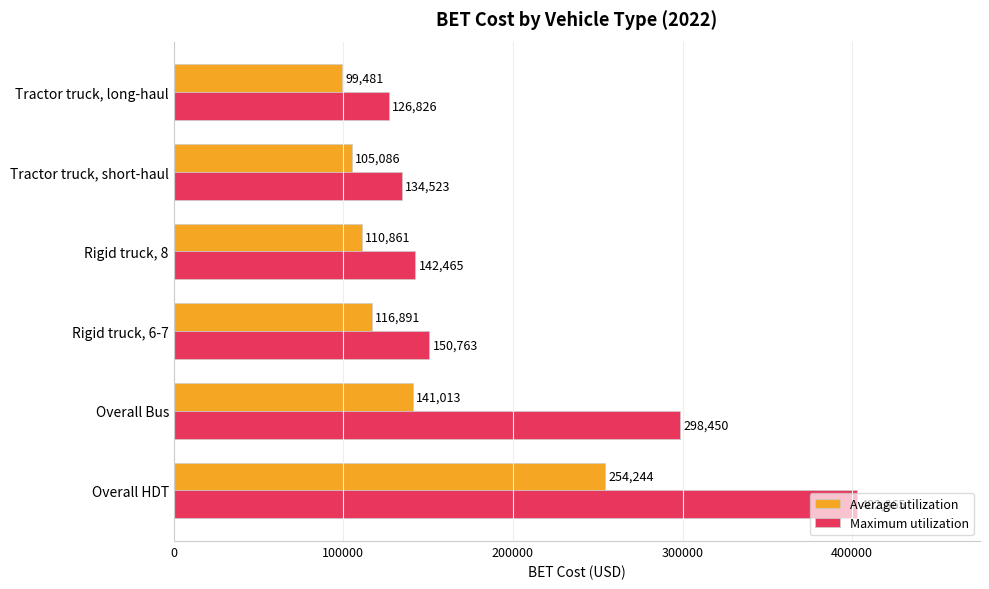

The Maximum utilization series shows 142465.3 at Rigid truck, 8. True or false?

True